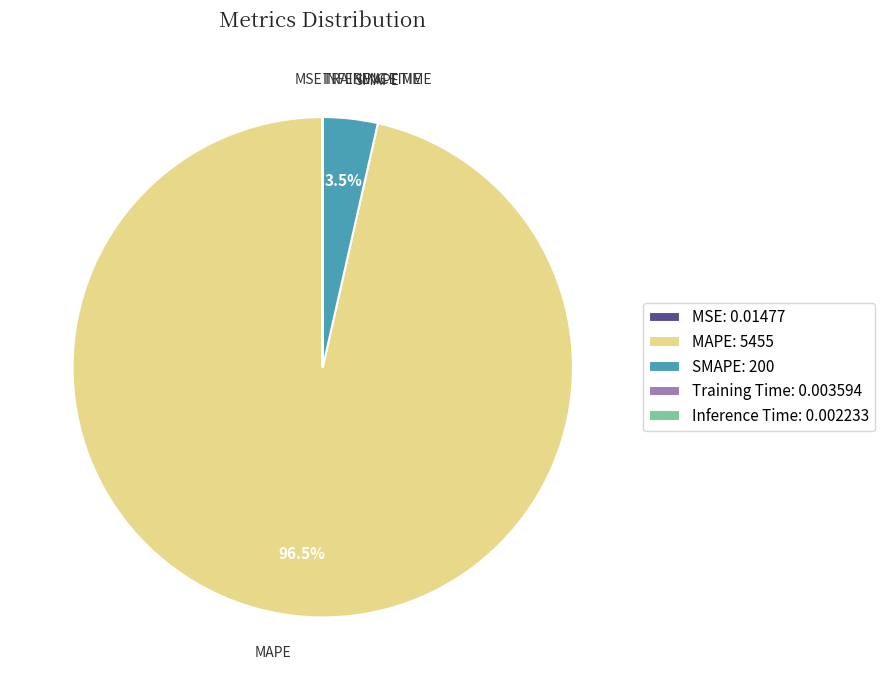

What portion of the pie excludes SMAPE: 200?

96.5%